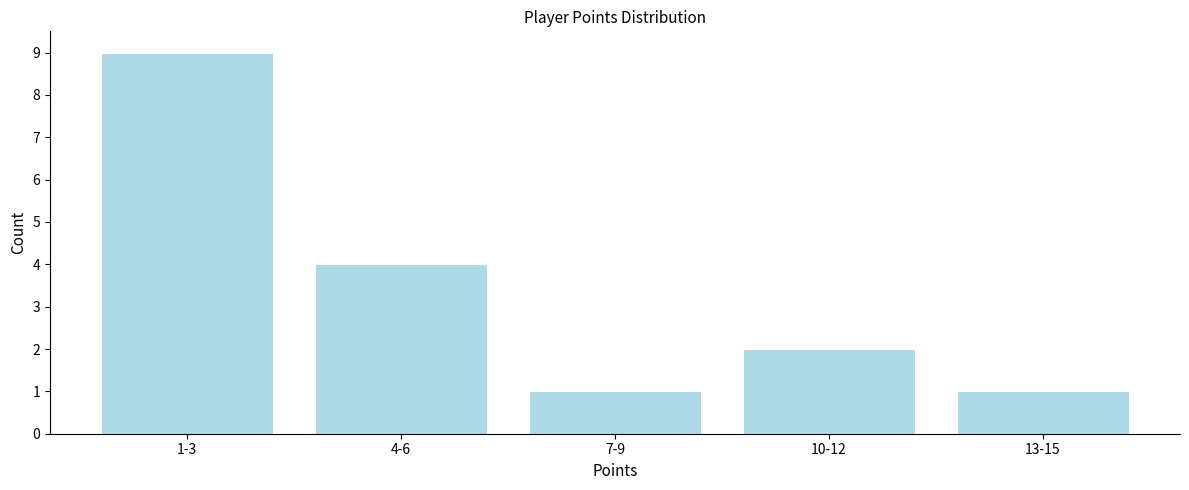

Reading right to left, list all the values displayed in this chart.

13-15=1	10-12=2	7-9=1	4-6=4	1-3=9